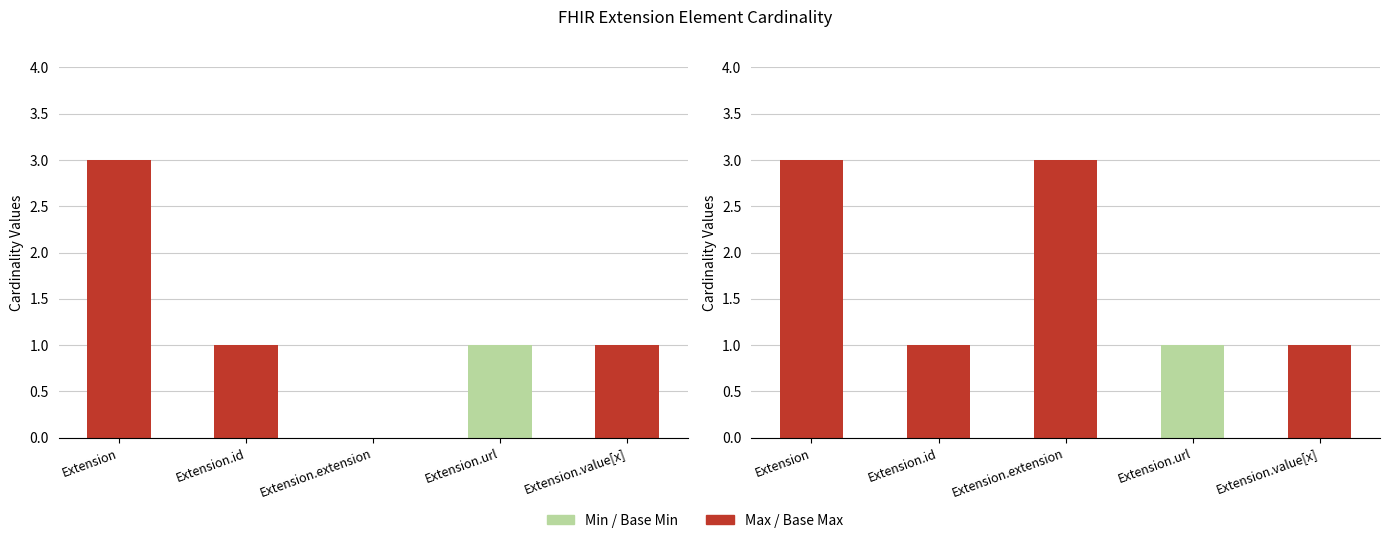

Which series has the widest spread of values?

Max